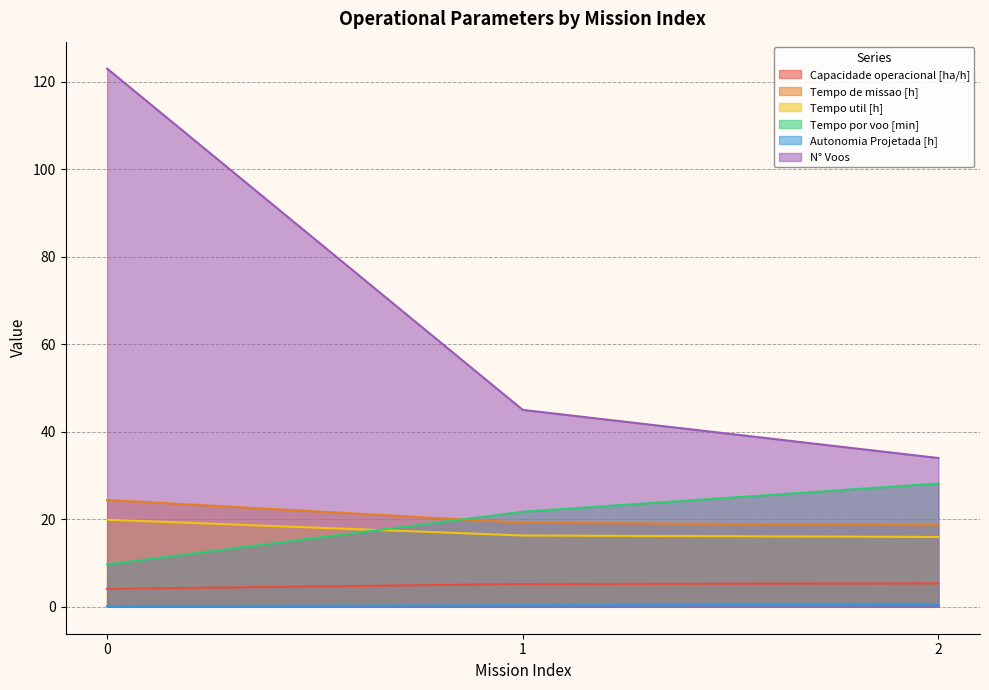

The Tempo de missao [h] series shows 26.3 at 2. True or false?

False